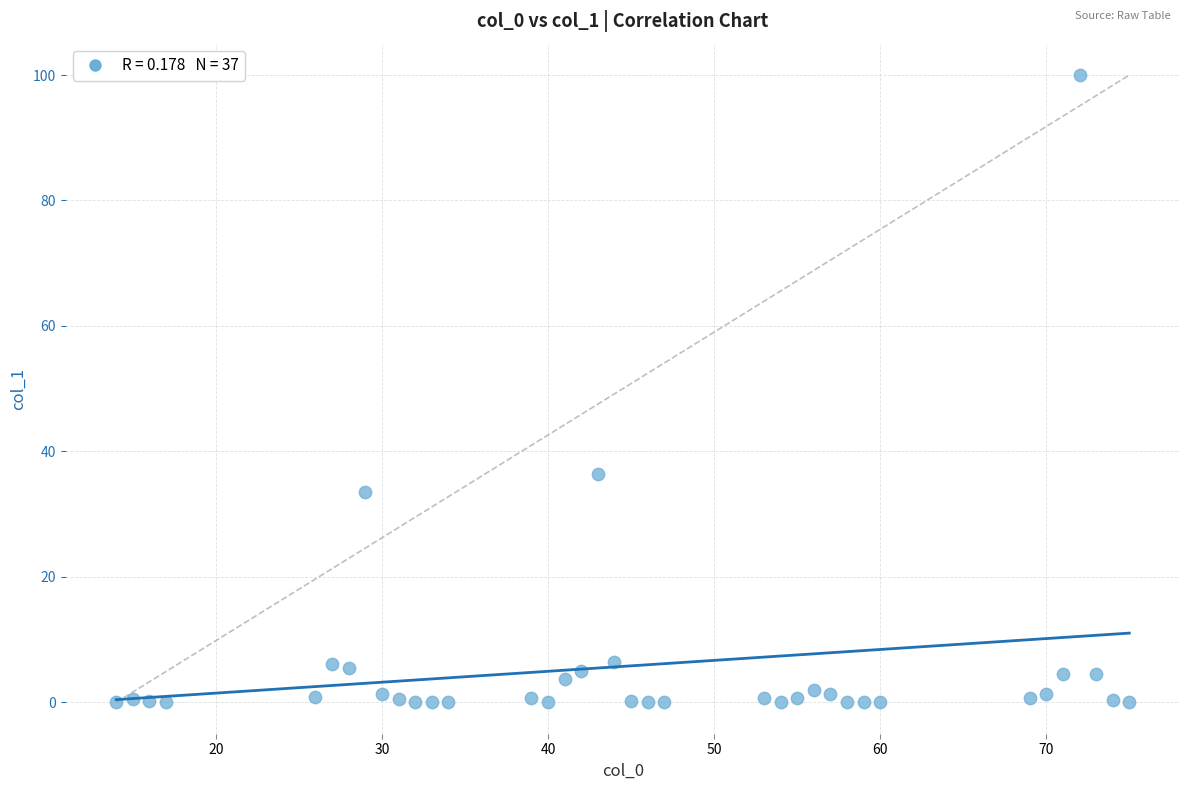

What is the range of Y values (max minus min)?

100.0